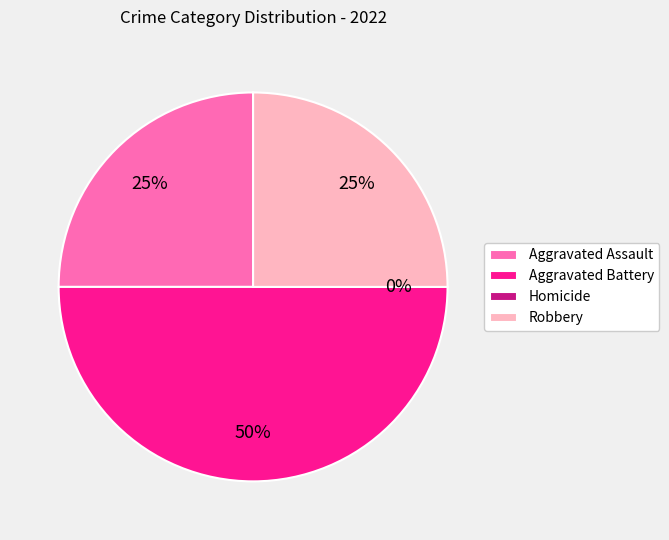

To the nearest percent, what is the average slice percentage?

25%